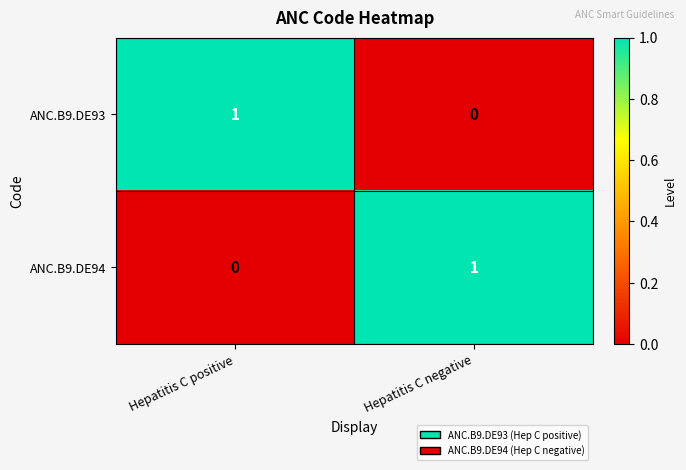

The ANC.B9.DE94 series shows 1 at Hepatitis C negative. True or false?

True